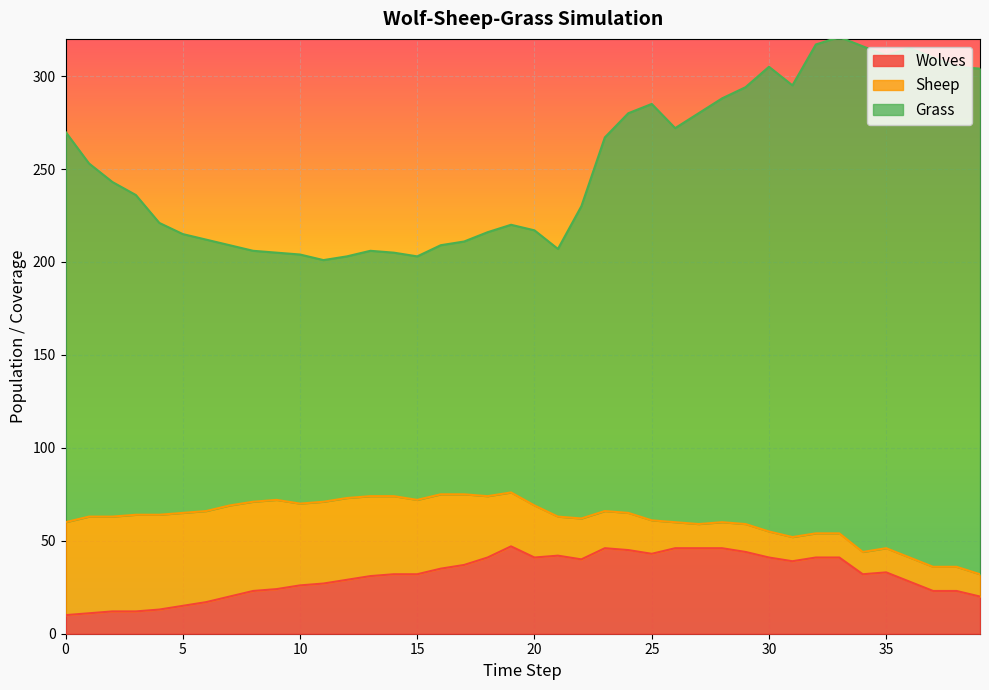

At how many categories does at least one series exceed 282?

13